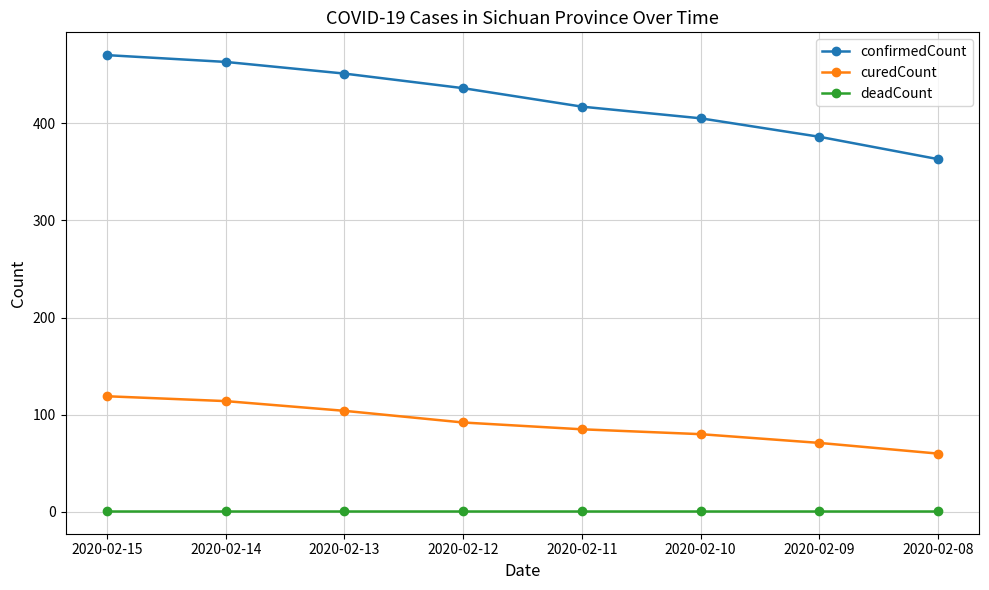

What is the value of the curedCount point at the 7th from the left?

71